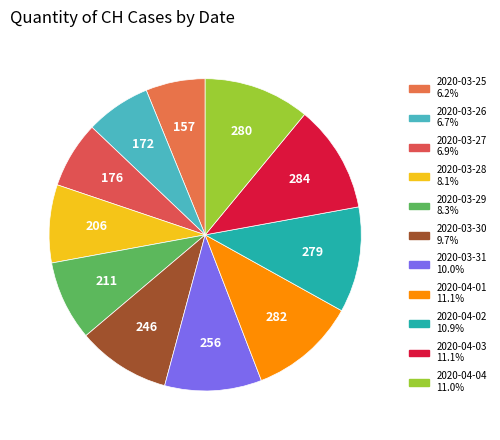

Count the number of slices in the pie.

11